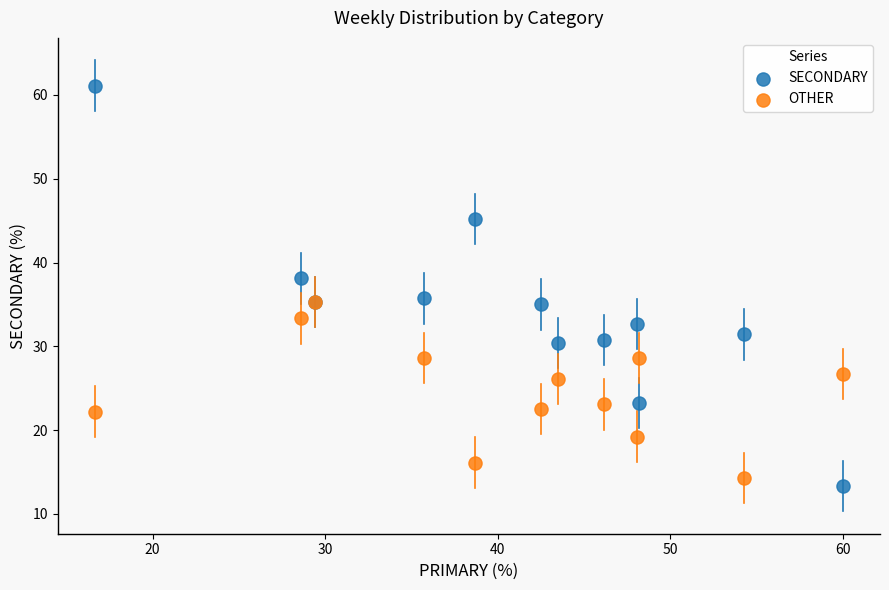

What are all the series names shown in the legend?

SECONDARY, OTHER